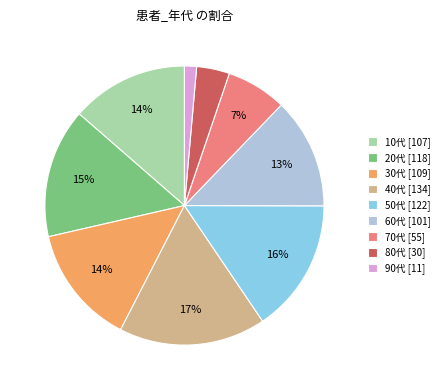

How many slices are in this pie chart?

9